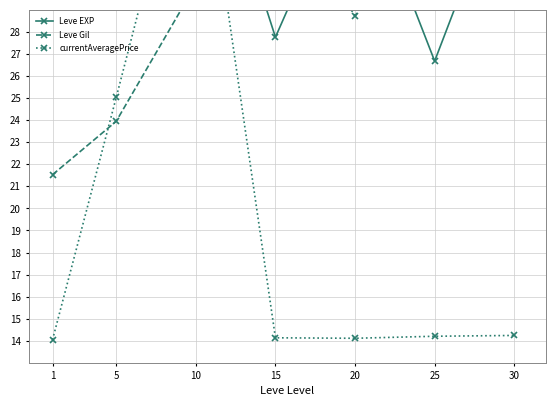

Where do Leve Gil and Leve EXP first cross each other?

10 and 15